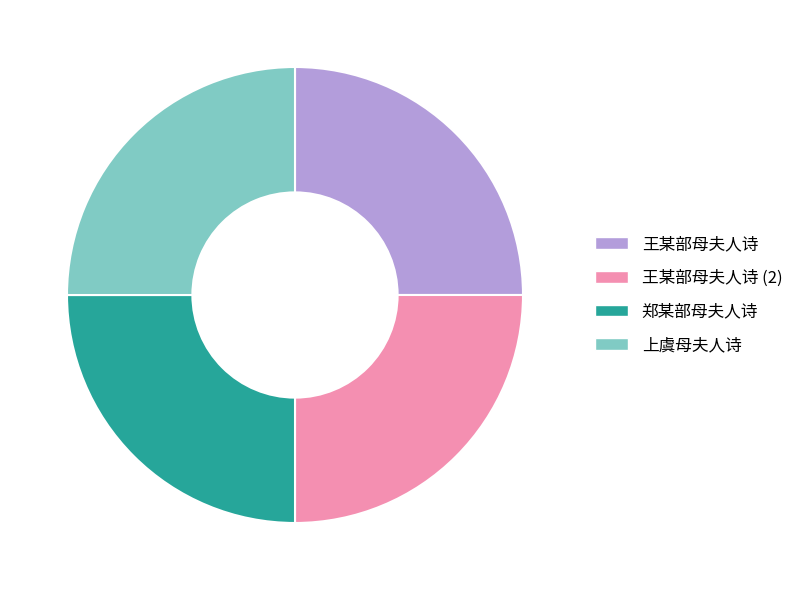

Is it true that 王某部母夫人诗 is 25% of the pie?

True